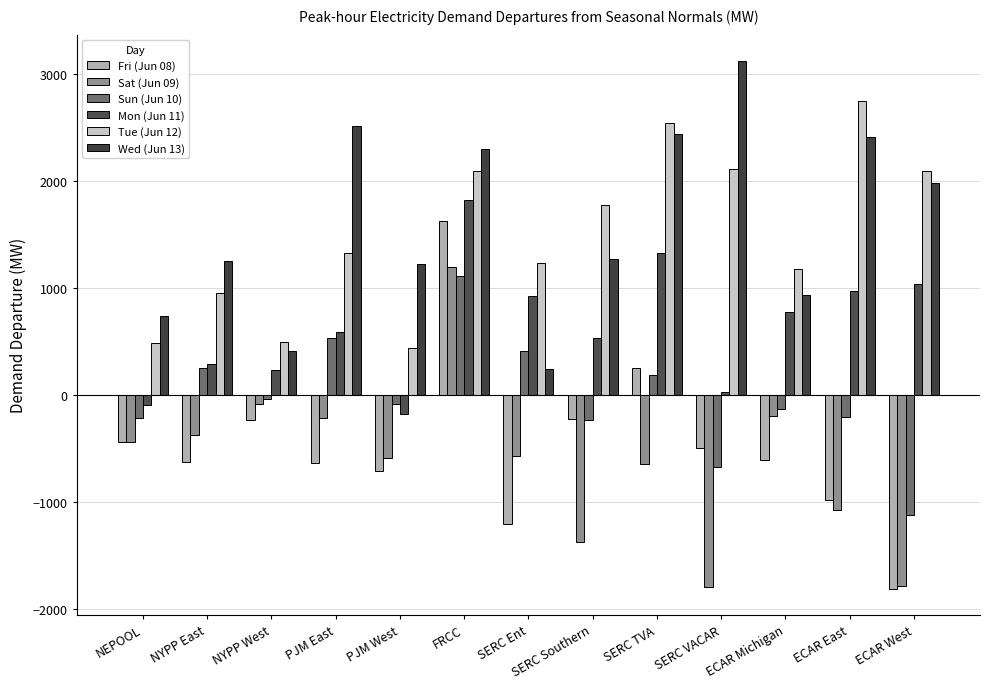

Reading right to left, extract all data points from this chart.

Fri (Jun 08): -1812.3	-988.1	-608.6	-502.1	250.7	-223.7	-1205.8	1627.4	-710.8	-638.4	-239.0	-626.8	-444.1
Sat (Jun 09): -1785.9	-1081.5	-197.7	-1799.5	-649.8	-1374.3	-573.6	1197.2	-587.9	-221.3	-83.0	-376.2	-437.2
Sun (Jun 10): -1125.4	-210.9	-129.8	-672.0	180.0	-236.4	404.6	1110.5	-86.0	534.6	-43.2	250.6	-221.6
Mon (Jun 11): 1031.2	973.0	770.4	25.0	1320.0	527.7	925.9	1818.1	-181.3	587.3	234.6	283.1	-98.9
Tue (Jun 12): 2095.3	2741.9	1175.6	2109.4	2537.2	1768.7	1228.7	2091.5	434.3	1321.9	493.5	953.4	484.4
Wed (Jun 13): 1976.0	2407.7	932.5	3118.7	2433.1	1269.0	239.9	2296.2	1220.7	2510.4	406.9	1246.1	738.3